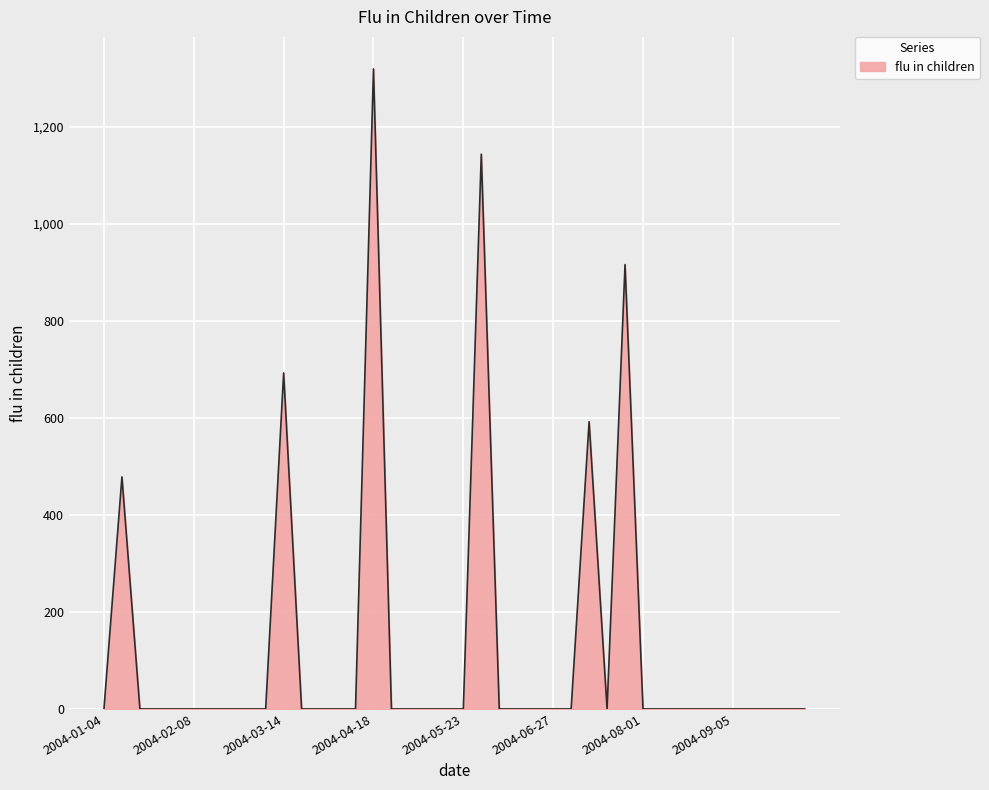

What is the difference between the maximum and minimum values?

1319.9